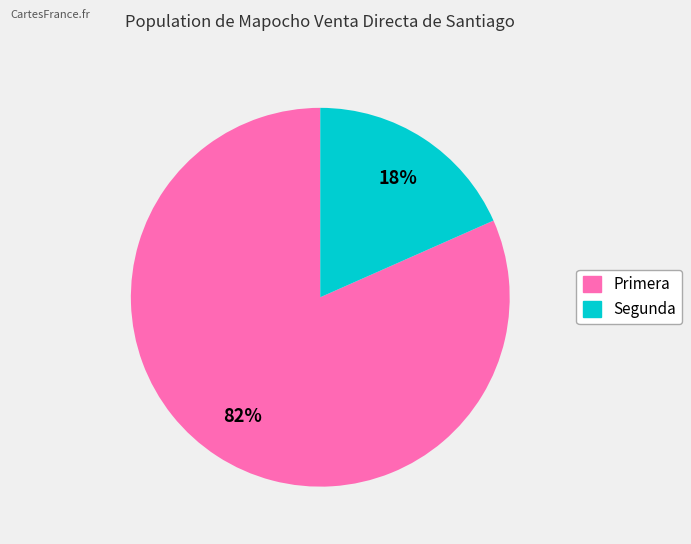

True or false: Segunda accounts for 18% of the total.

True